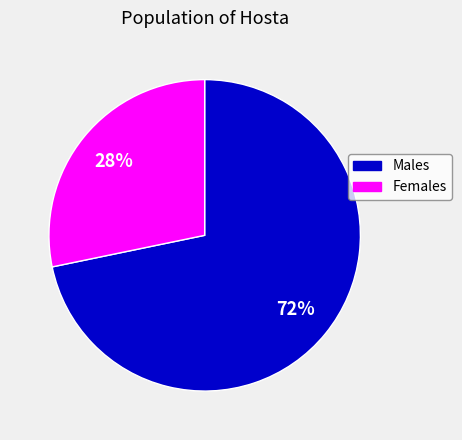

How many slices are in this pie chart?

2